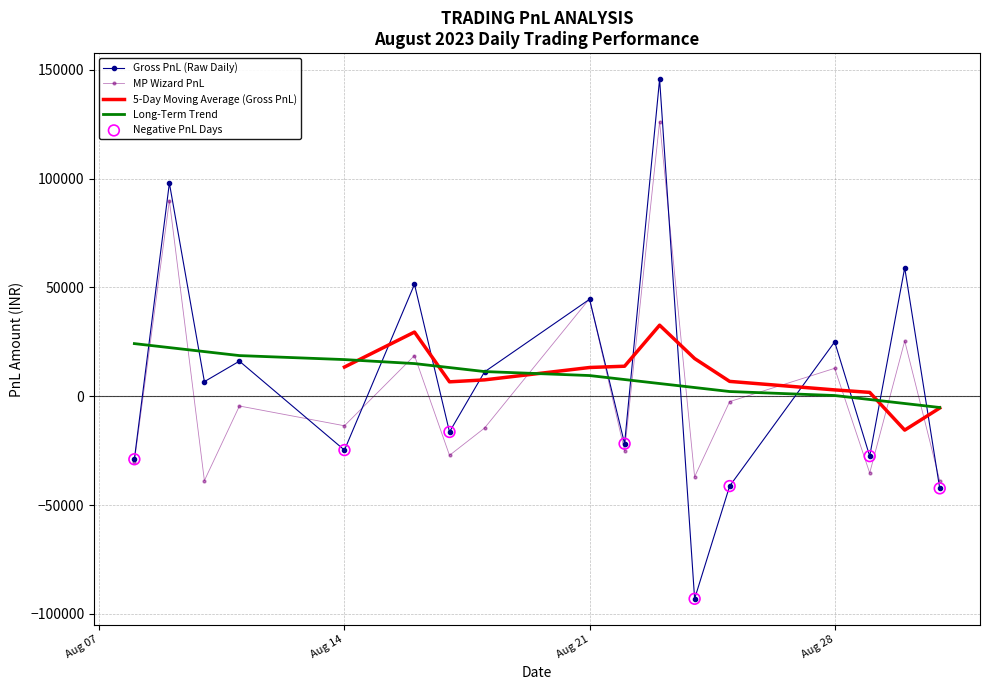

Which series has the largest total across all categories?

Gross PnL